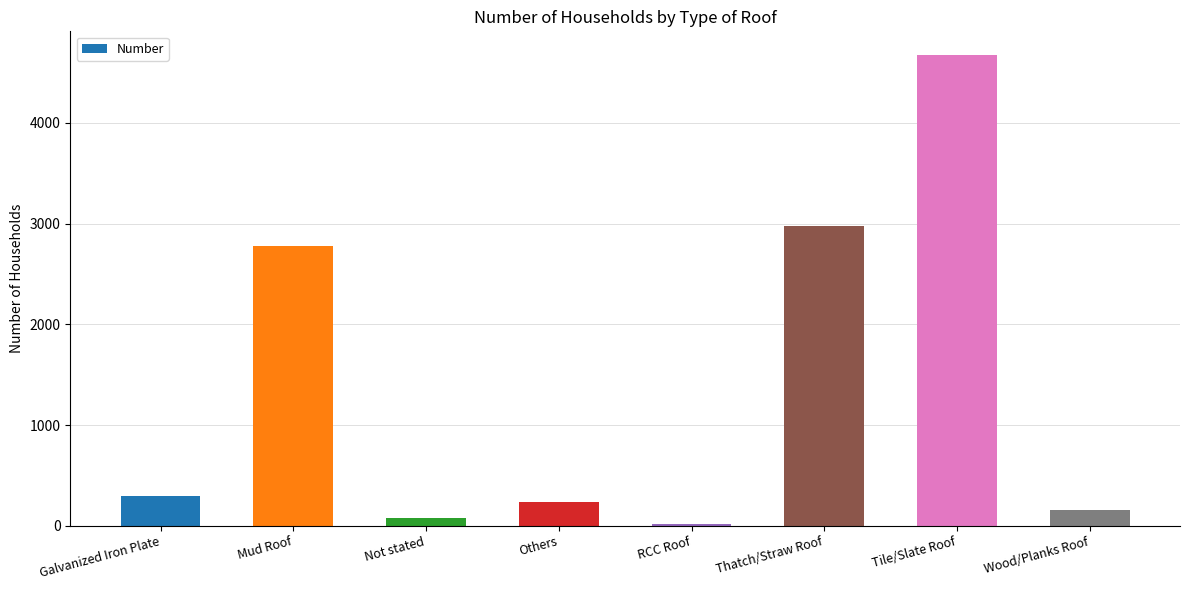

Which label corresponds to the smallest value in the chart?

RCC Roof